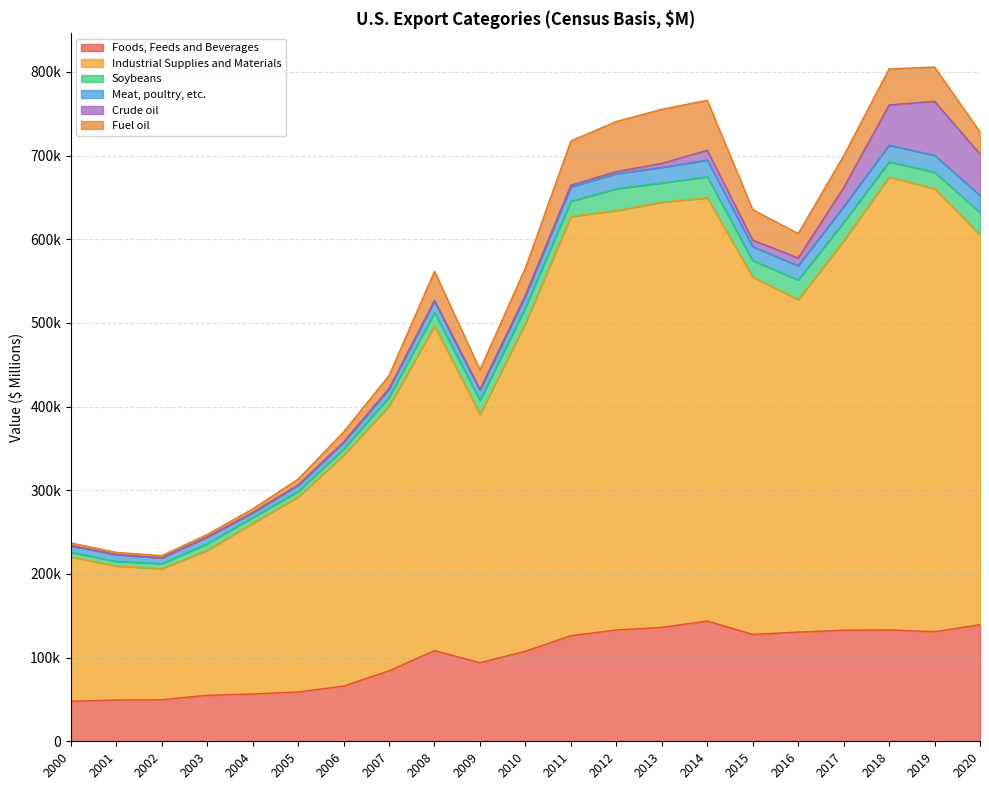

Does the chart display data point markers on the line(s)?

No